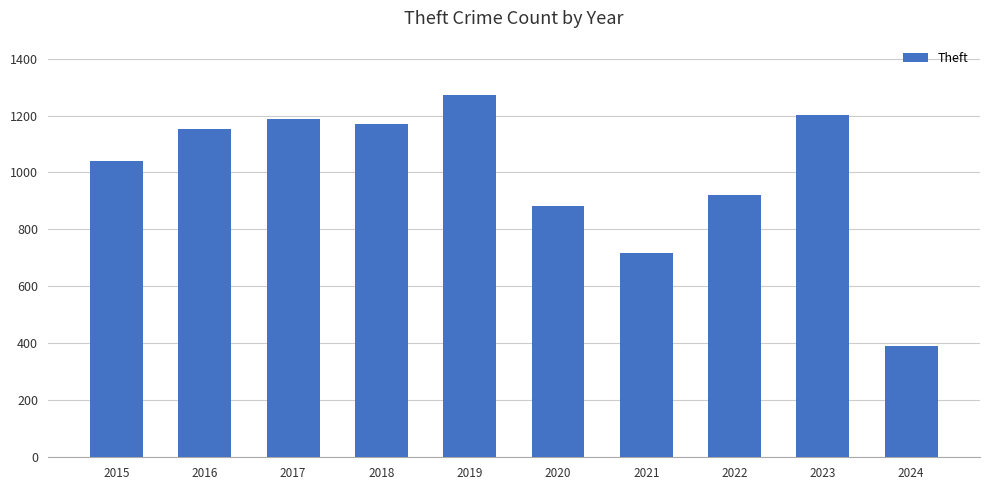

What is the maximum value shown in the chart?

1272